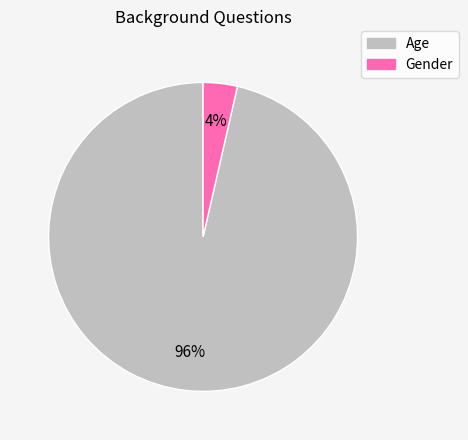

Which slice is the largest?

Age